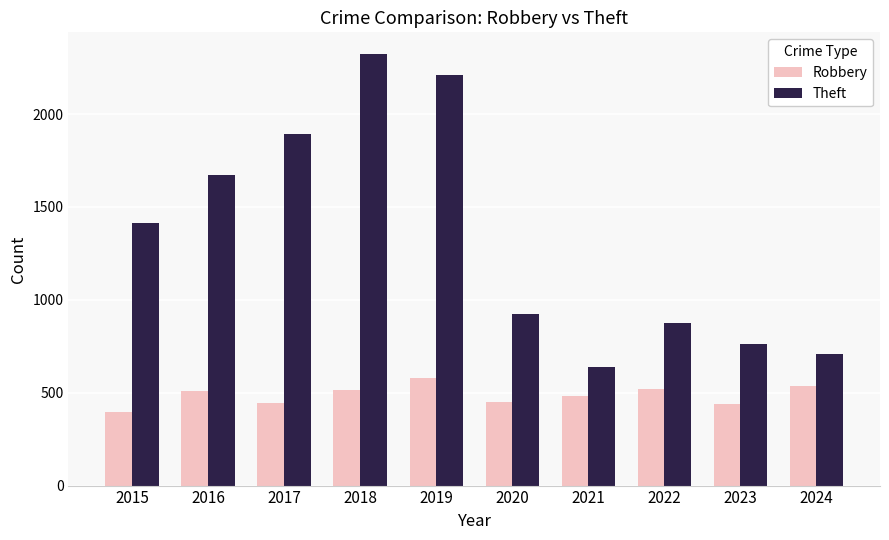

Rank the series by their maximum value, from highest to lowest.

Theft, Robbery